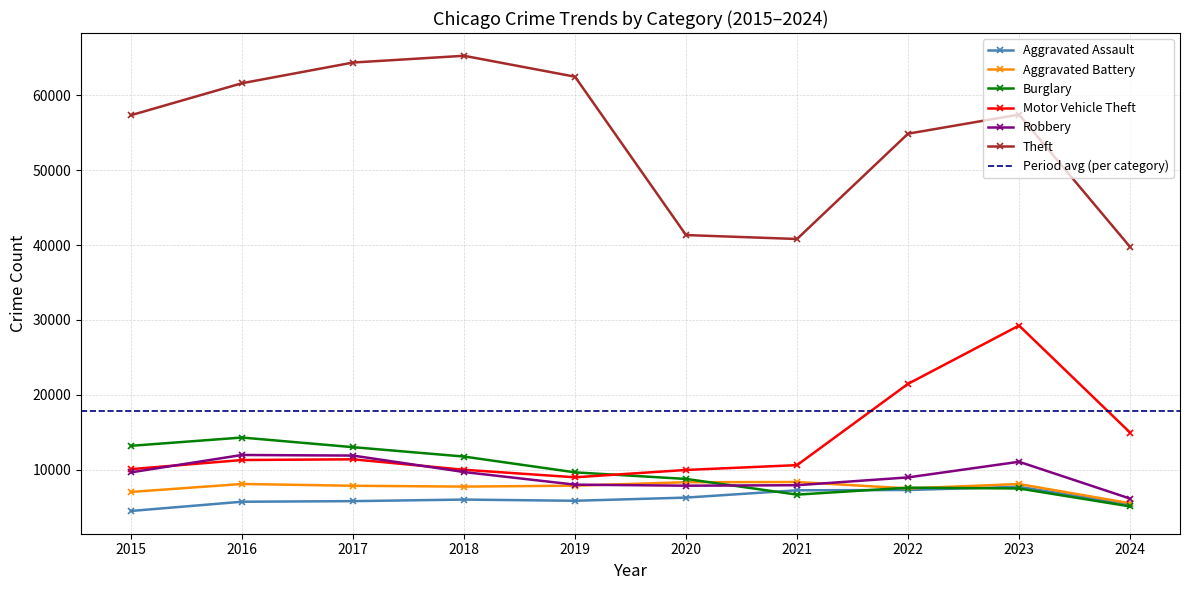

Reading left to right, what are all the values shown in this chart?

Aggravated Assault: 2015=4480	2016=5713	2017=5793	2018=6002	2019=5841	2020=6265	2021=7242	2022=7280	2023=7710	2024=5355
Aggravated Battery: 2015=7019	2016=8086	2017=7845	2018=7735	2019=7858	2020=8320	2021=8347	2022=7491	2023=8077	2024=5511
Burglary: 2015=13184	2016=14289	2017=13001	2018=11747	2019=9638	2020=8758	2021=6662	2022=7593	2023=7483	2024=5086
Motor Vehicle Theft: 2015=10068	2016=11285	2017=11380	2018=9985	2019=8977	2020=9959	2021=10603	2022=21463	2023=29249	2024=14954
Robbery: 2015=9638	2016=11960	2017=11880	2018=9681	2019=7995	2020=7855	2021=7920	2022=8963	2023=11053	2024=6135
Theft: 2015=57351	2016=61623	2017=64386	2018=65290	2019=62495	2020=41339	2021=40813	2022=54882	2023=57434	2024=39759